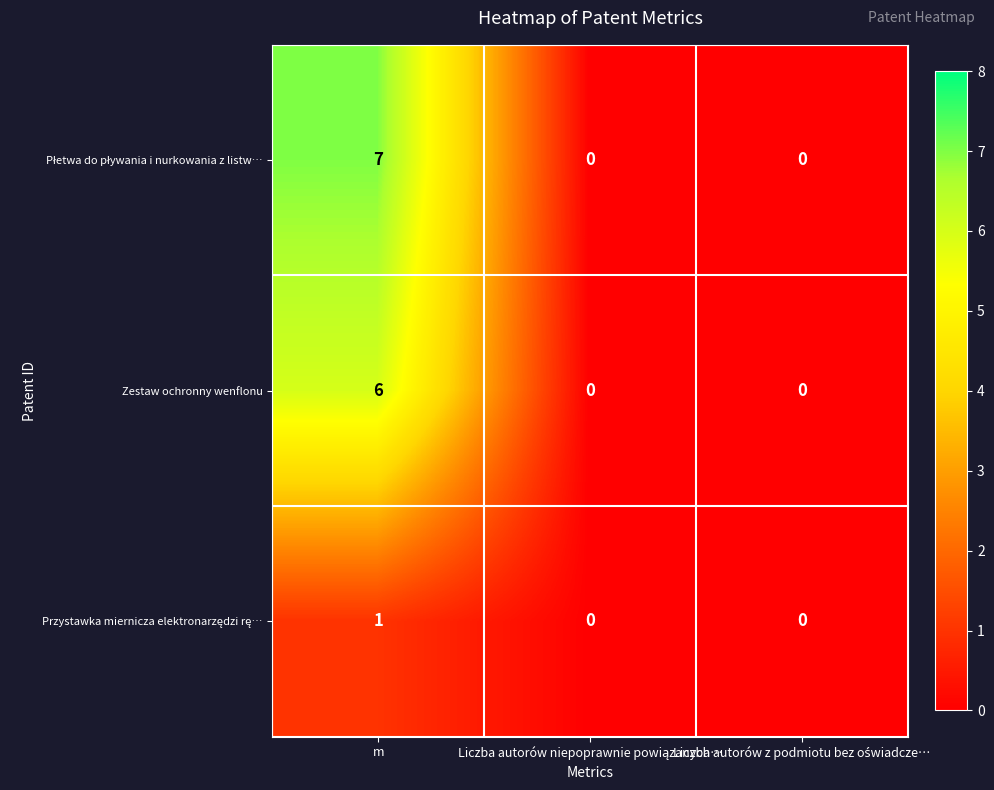

What is the maximum value shown in the chart?

7